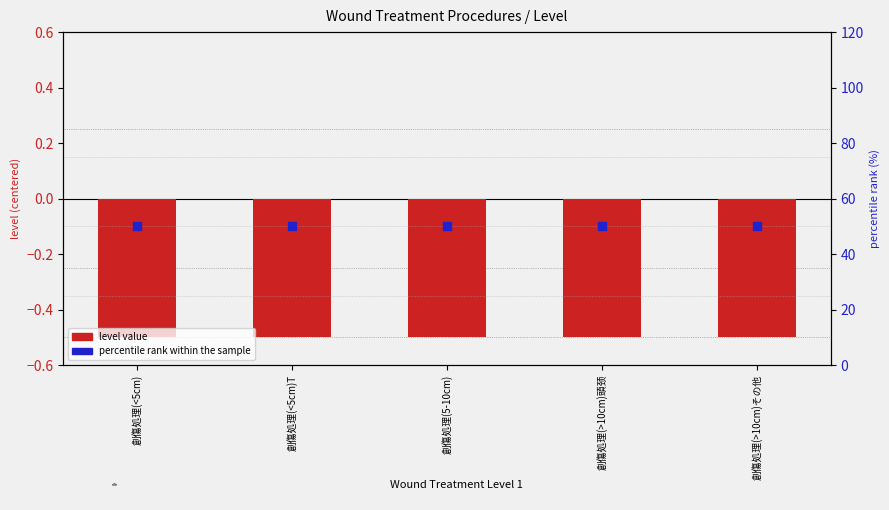

Which series has the largest total across all categories?

percentile rank within the sample